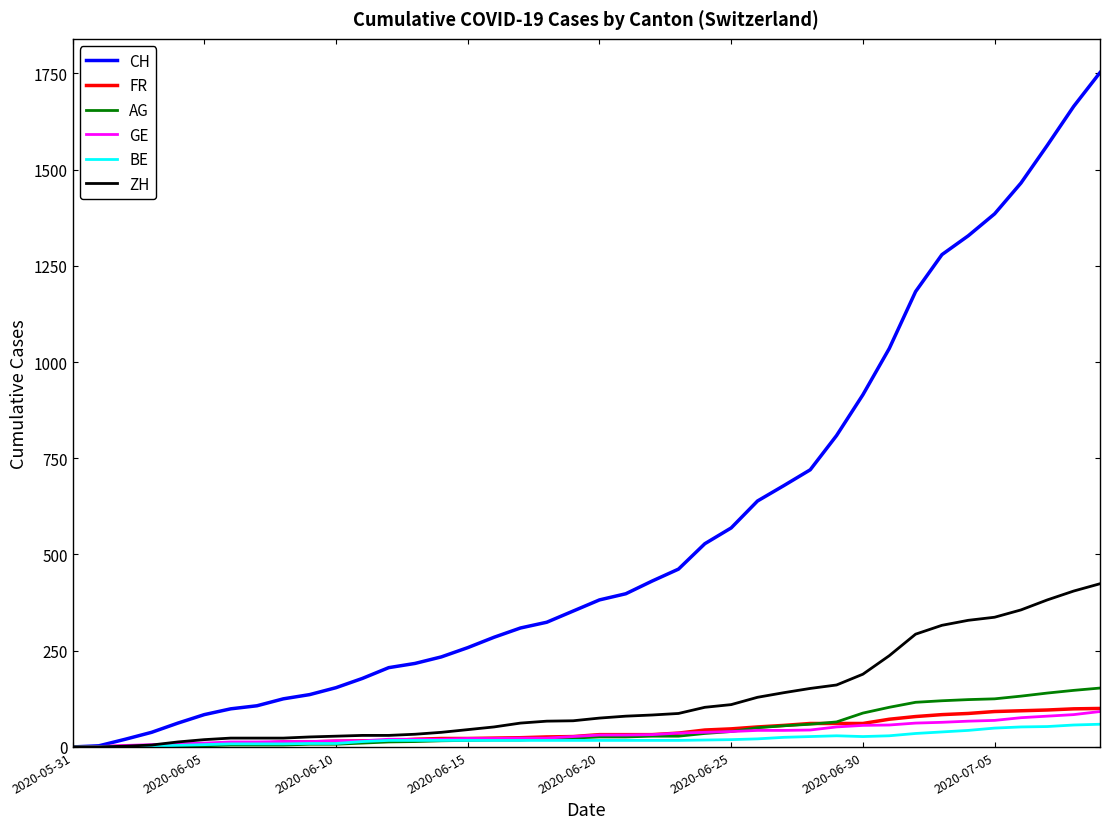

Does the chart have visible grid lines?

No